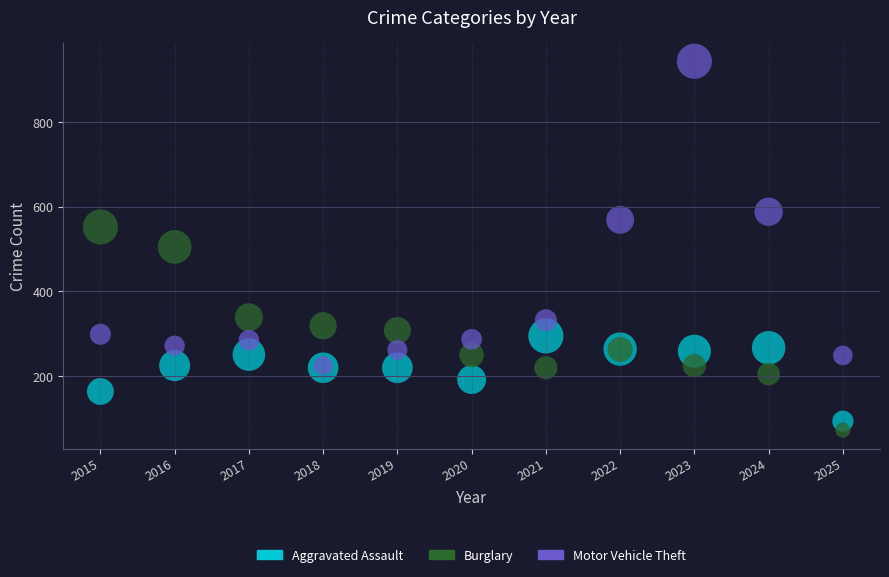

What are all the series names shown in the legend?

Aggravated Assault, Burglary, Motor Vehicle Theft